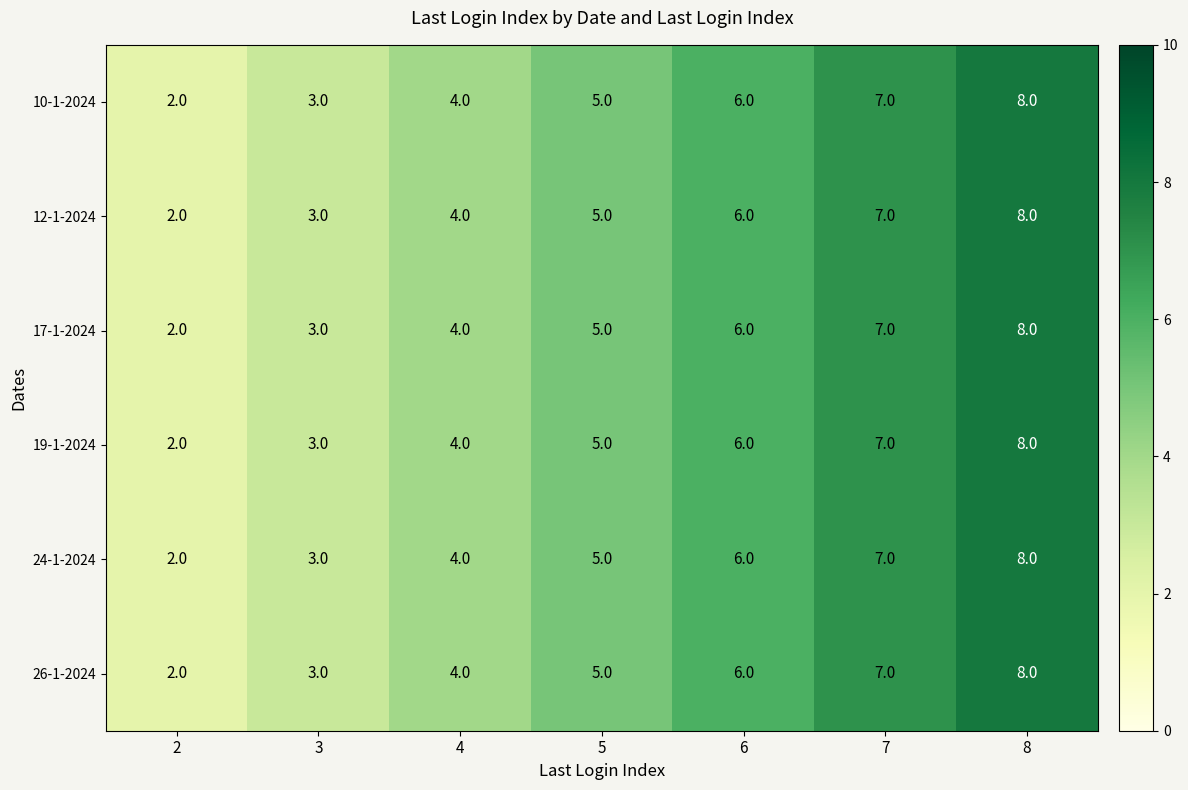

List the labels in order of 19-1-2024 value, smallest first.

2, 3, 4, 5, 6, 7, 8